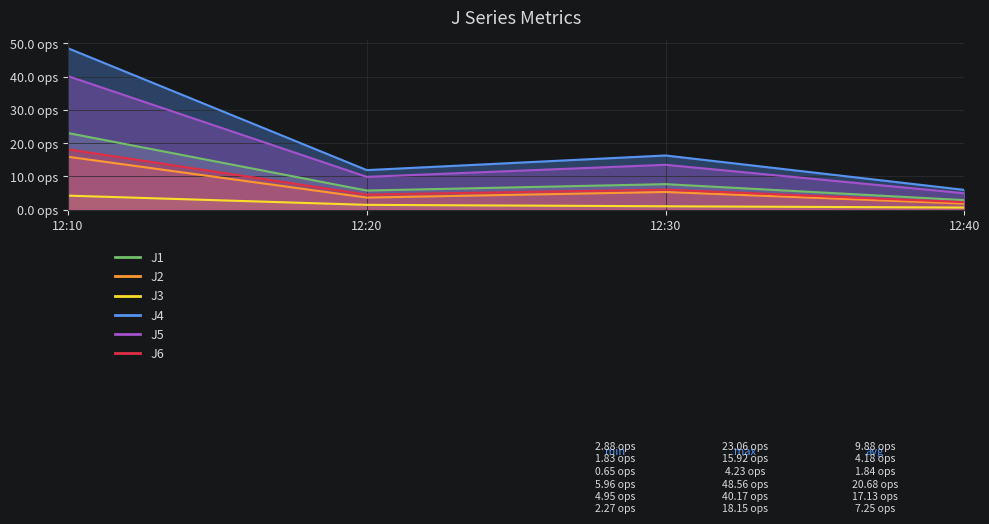

Reading right to left, what are all the values shown in this chart?

J1: 12:40=2.9	12:30=7.7	12:20=5.8	12:10=23.1
J2: 12:40=1.8	12:30=5.3	12:20=3.6	12:10=15.9
J3: 12:40=0.7	12:30=1.0	12:20=1.5	12:10=4.2
J4: 12:40=6.0	12:30=16.3	12:20=11.9	12:10=48.6
J5: 12:40=5.0	12:30=13.5	12:20=9.9	12:10=40.2
J6: 12:40=2.3	12:30=6.0	12:20=4.5	12:10=18.1